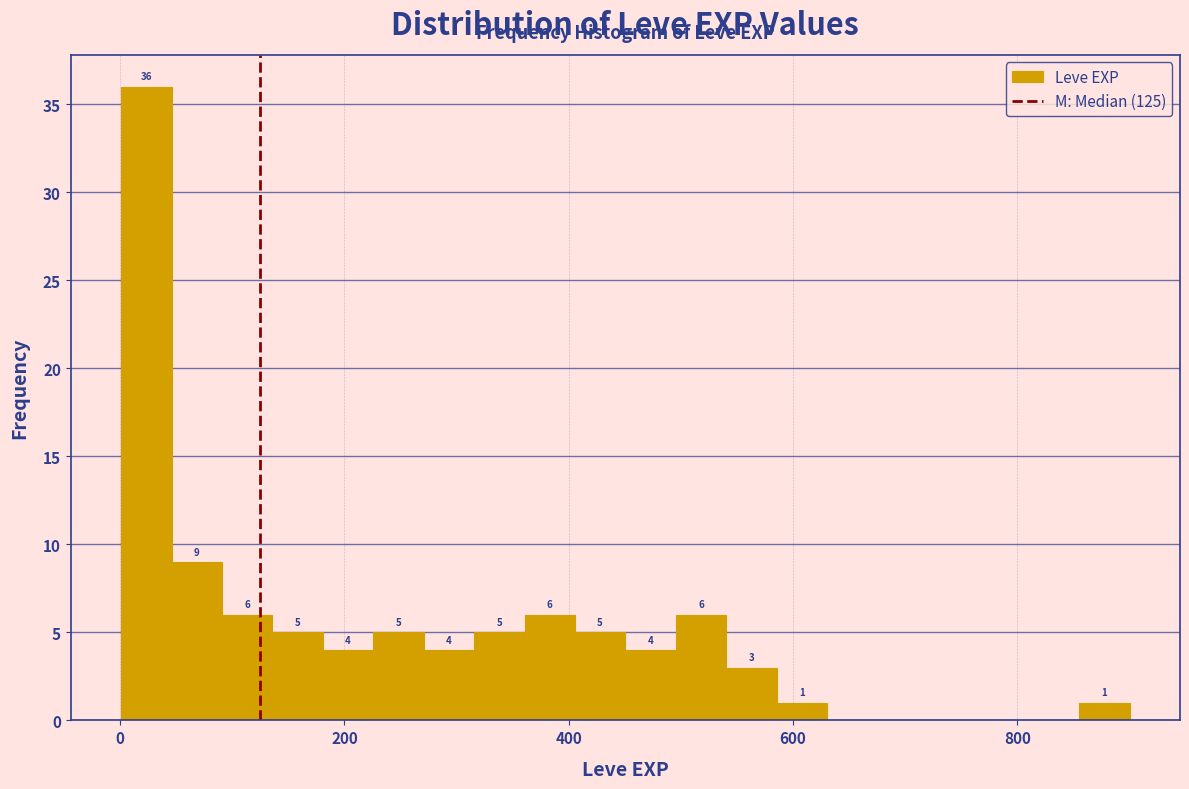

Read against the x-axis, roughly where is the centre of the tallest bar?

20